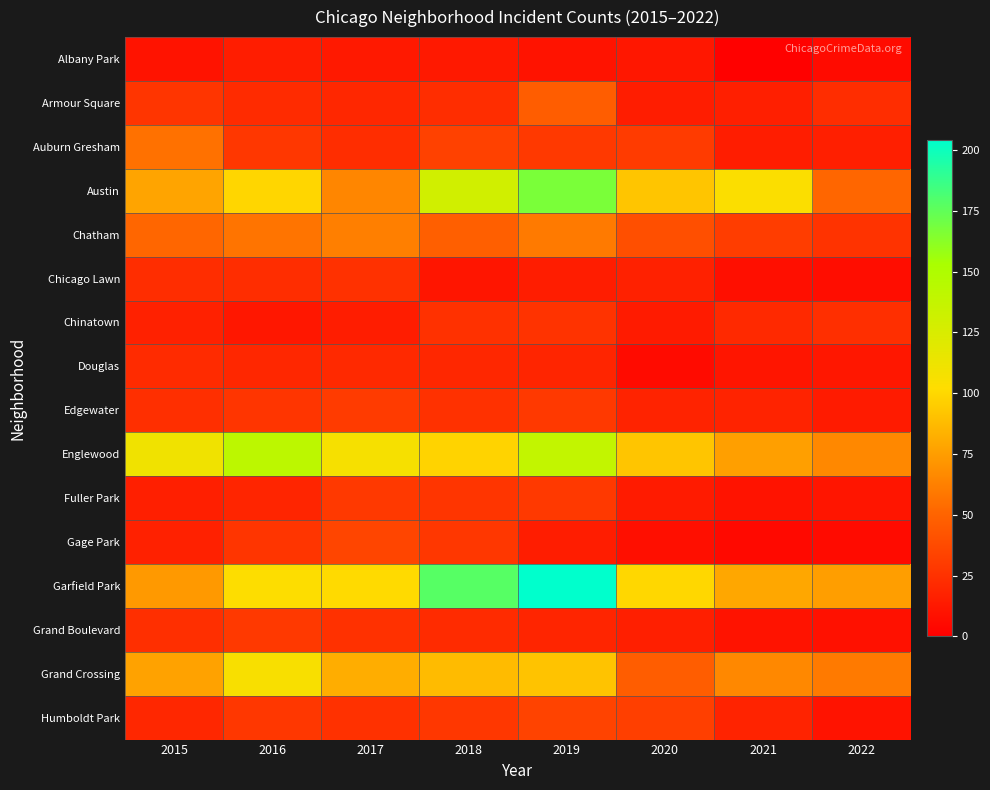

At which category does the chart reach its minimum across all series?

2021